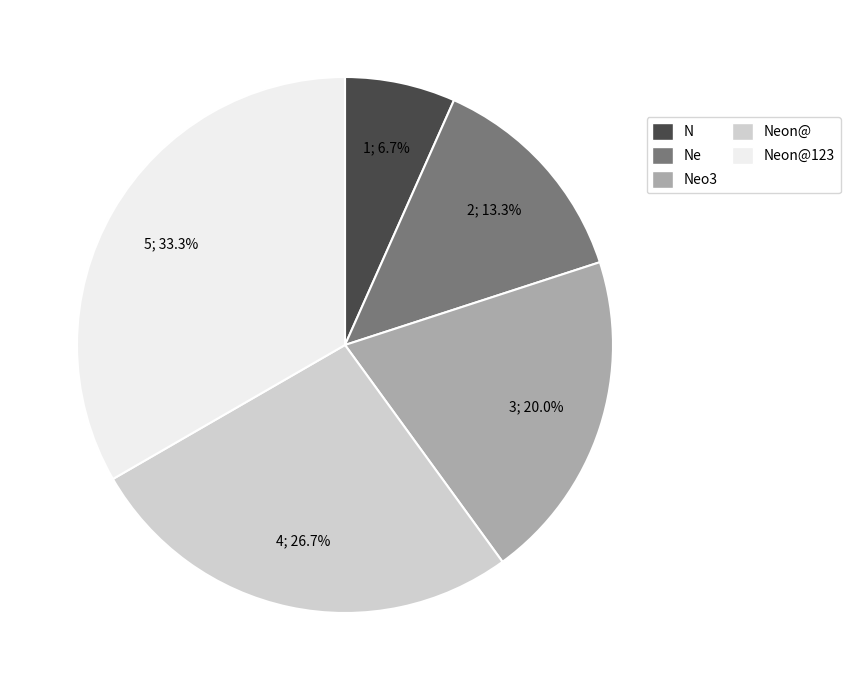

Which slice is the smallest?

N